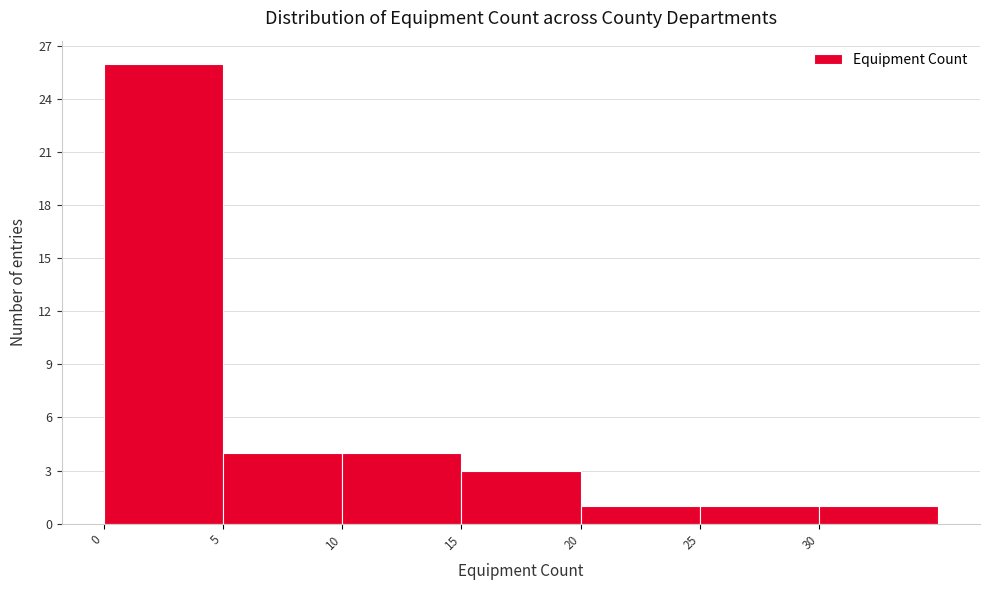

How tall is the bar that spans 25 to 30 on the x-axis? The values are not printed on the chart, so give them approximately, as read against the axis.

1